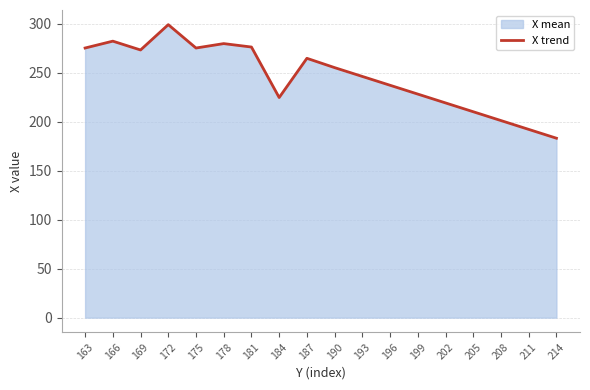

What is the difference between the values at 193 and 205?

36.0